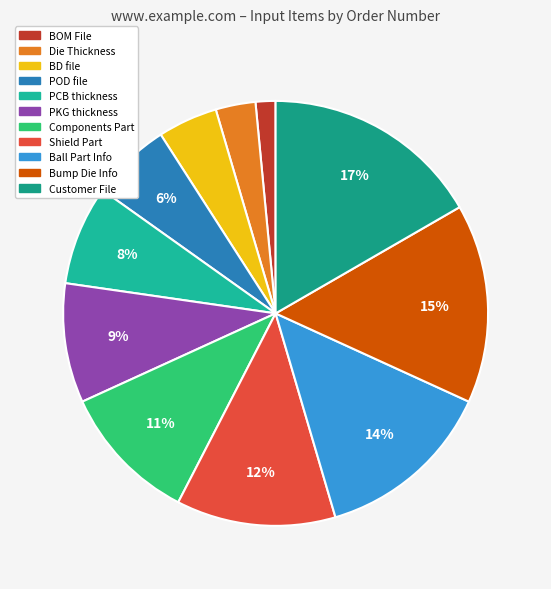

Is it true that Bump Die Info is 15% of the pie?

True